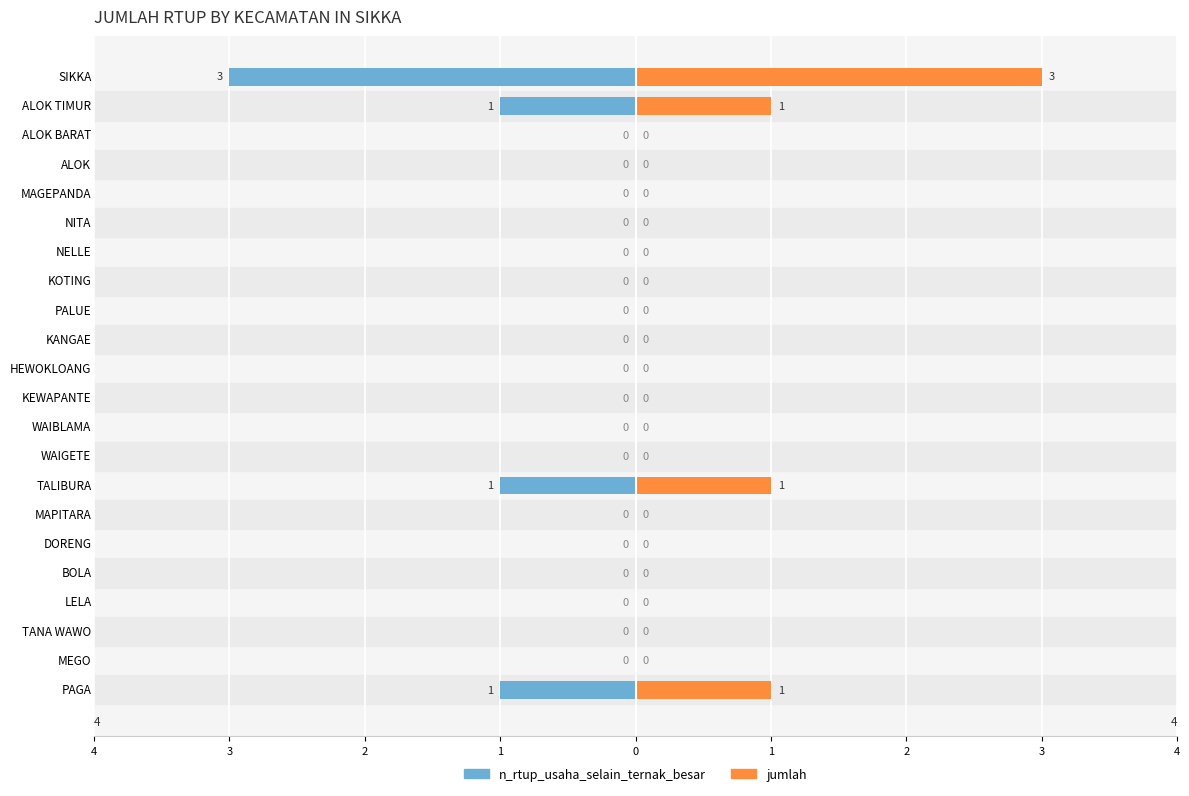

Reading left to right, list all the values displayed in this chart.

n_rtup_usaha_selain_ternak_besar: -1	0	0	0	0	0	0	-1	0	0	0	0	0	0	0	0	0	0	0	0	-1	-3
jumlah: 1	0	0	0	0	0	0	1	0	0	0	0	0	0	0	0	0	0	0	0	1	3